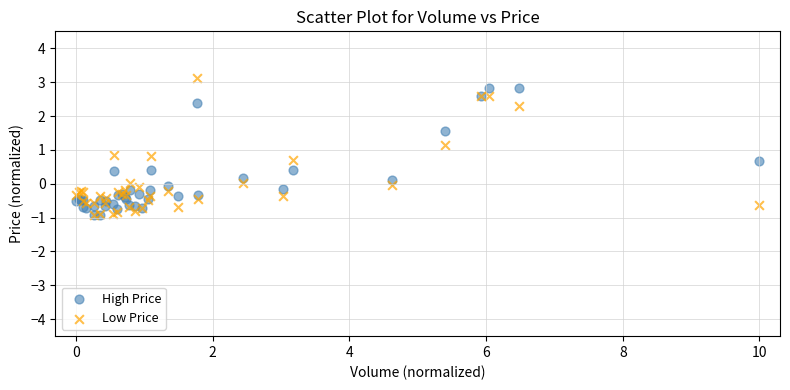

What are all the series names shown in the legend?

High Price, Low Price